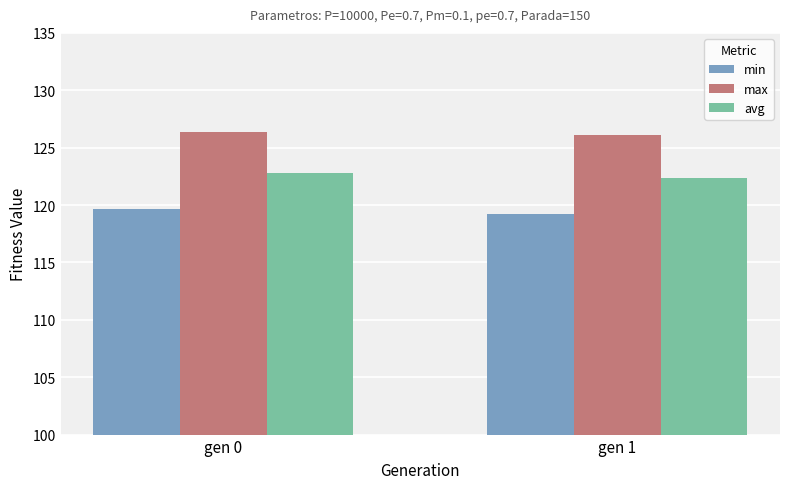

What is the difference between the maximum and minimum values in the min series?

0.5